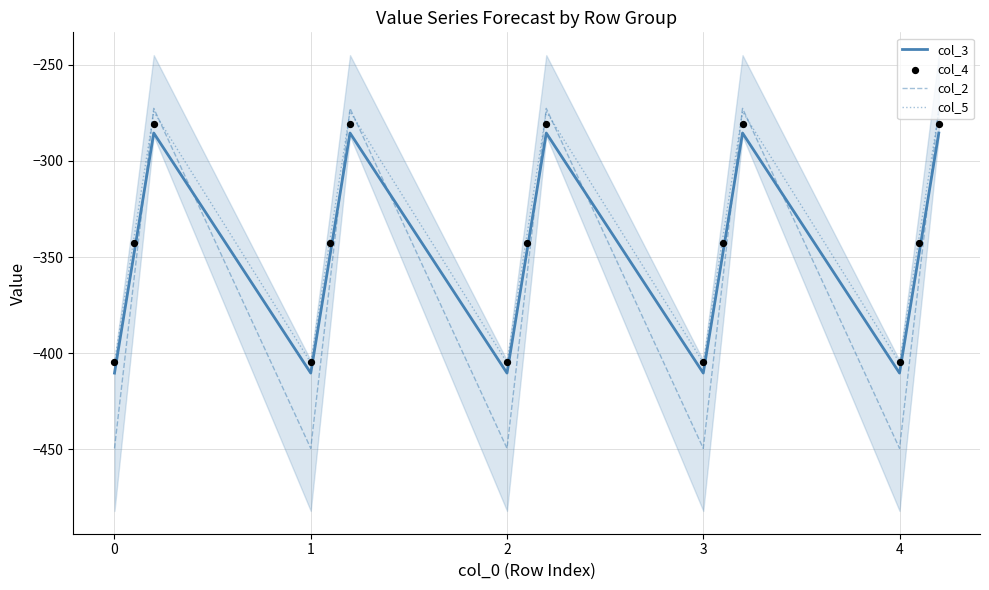

What are all the series names shown in the legend?

col_3, col_2, col_5, col_4